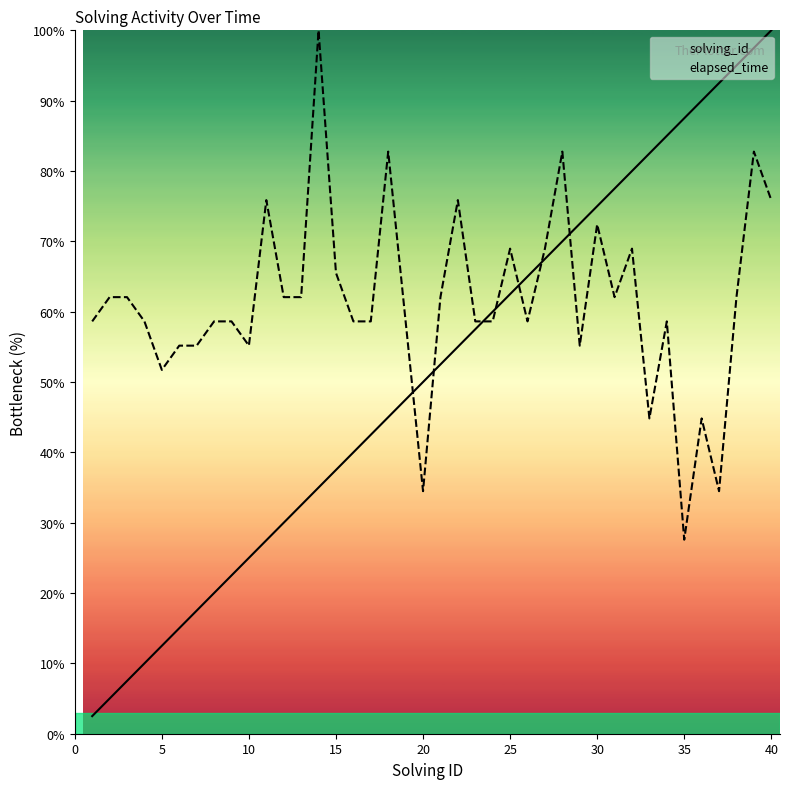

How many intersections are there between elapsed_time and solving_id?

7